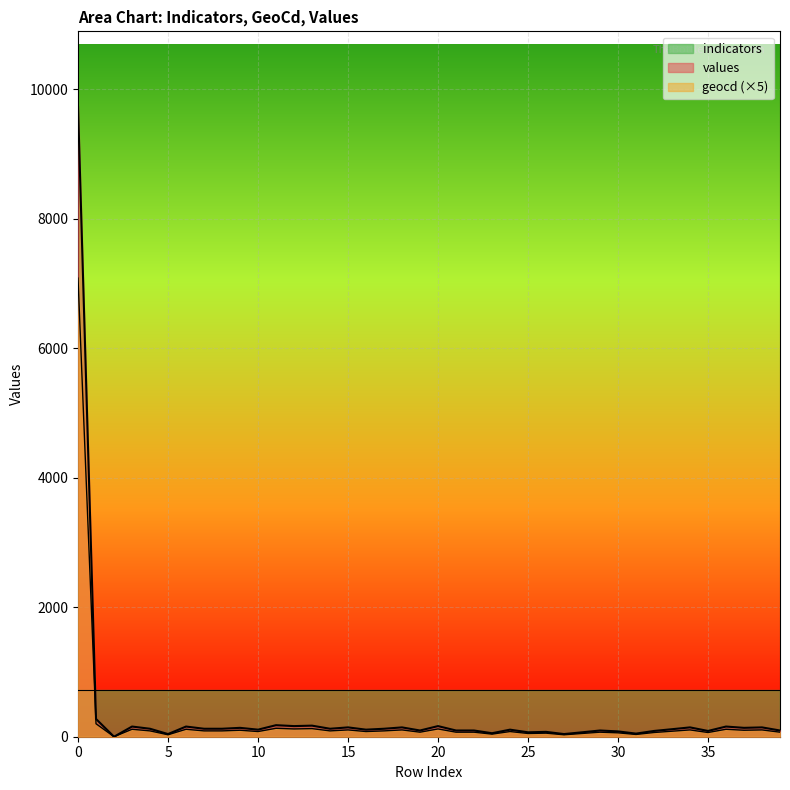

True or false: geocd and values intersect in this chart.

False